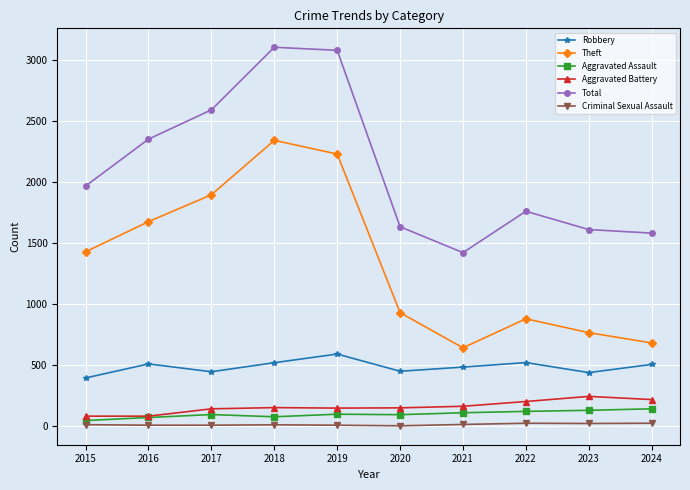

At how many categories does at least one series exceed 1041?

10